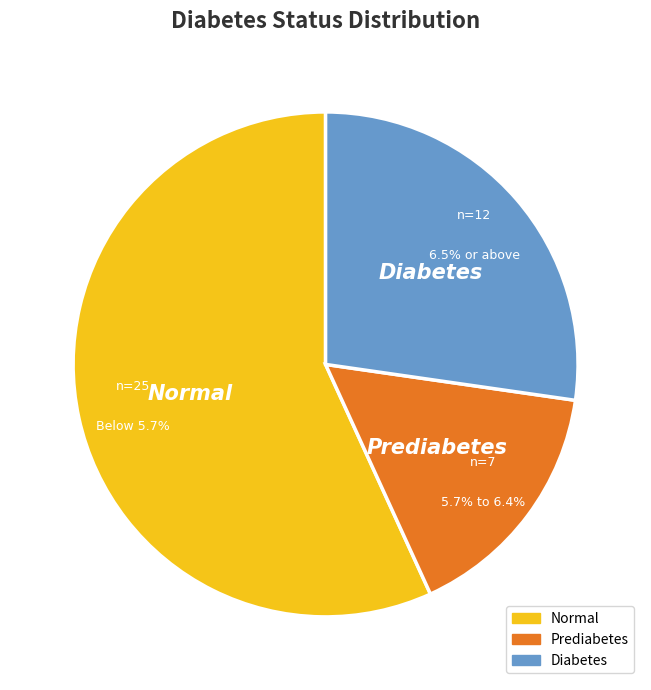

Combined, what portion of the pie is Diabetes and Prediabetes?

43.2%